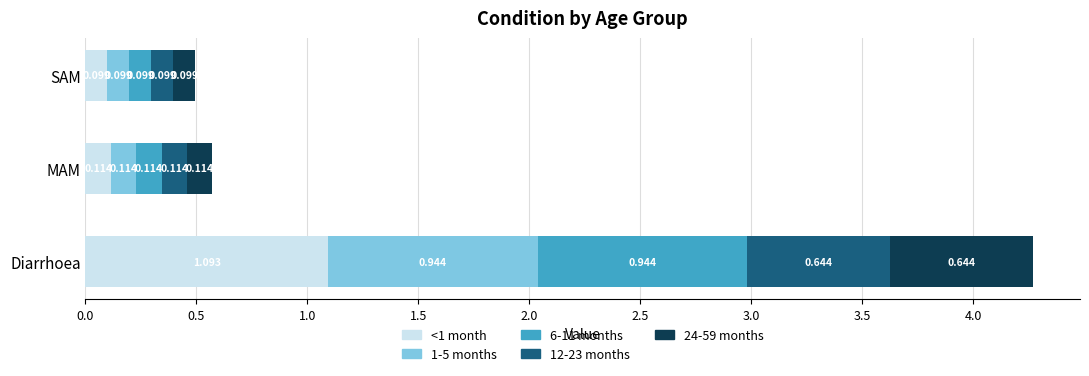

At which category is the sum across all series the highest?

Diarrhoea